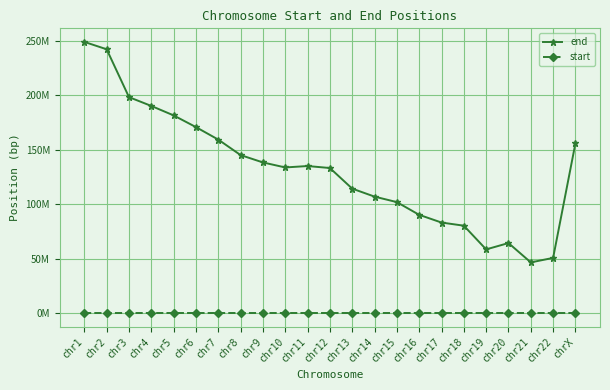

What is the maximum value for start?

1